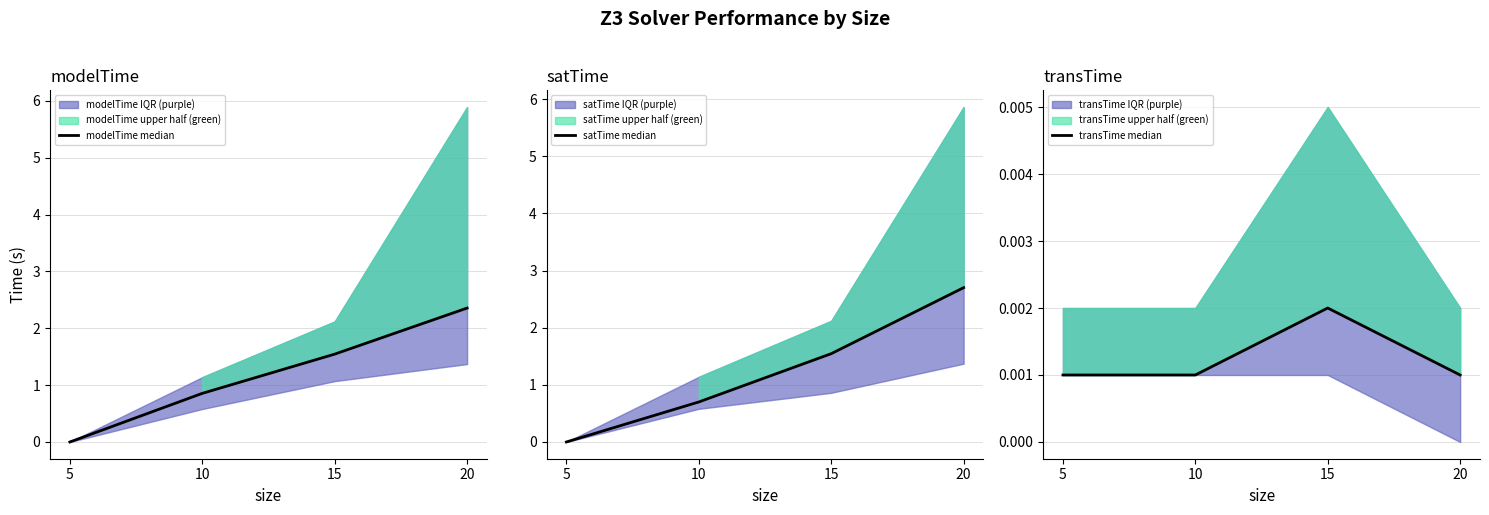

At which category is the sum across all series the highest?

20